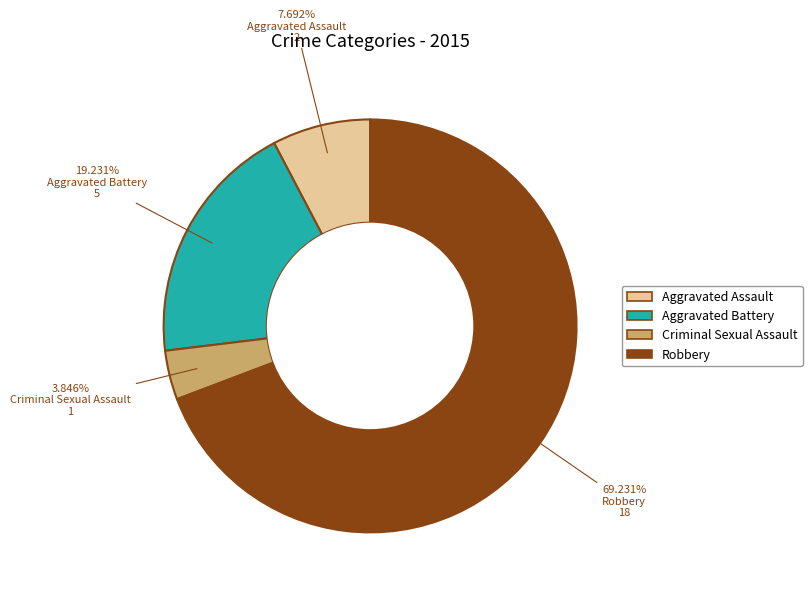

Count the number of slices in the pie.

4